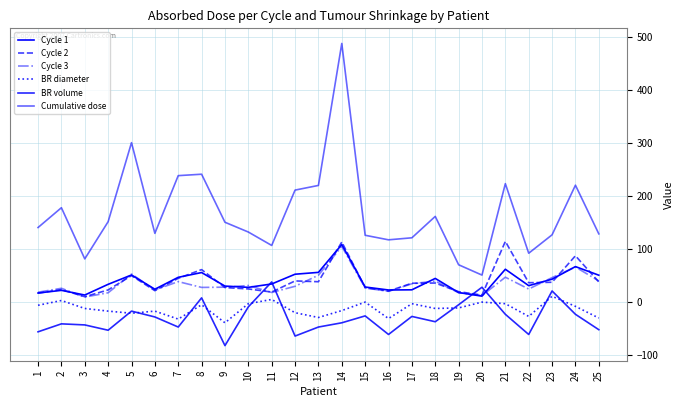

Does the chart display data point markers on the line(s)?

No